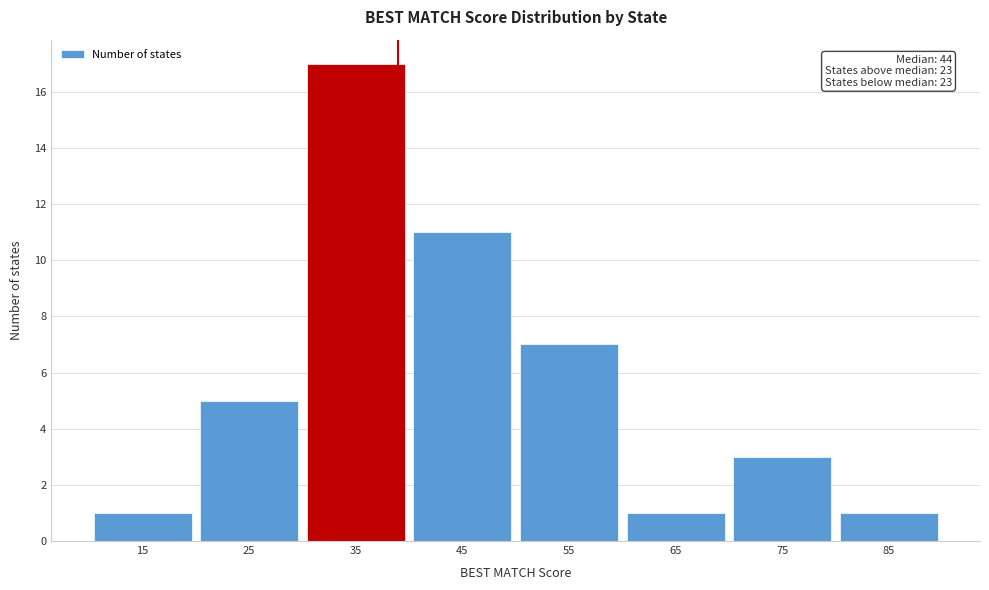

Reading right to left, what are all the values shown in this chart?

85=1	75=3	65=1	55=7	45=11	35=17	25=5	15=1